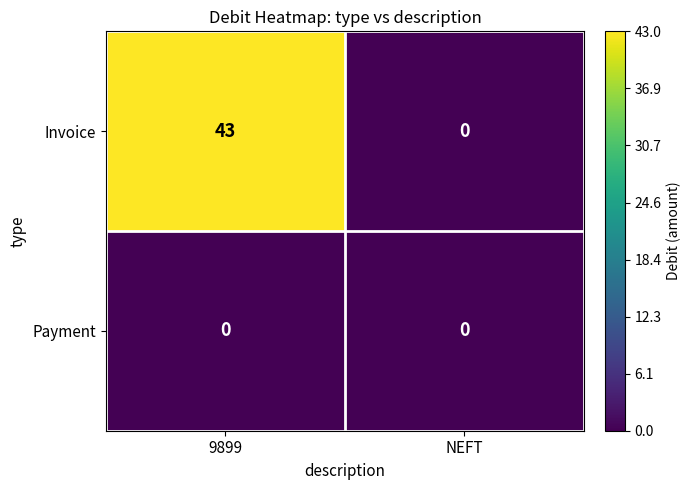

What is the maximum value shown in the chart?

43